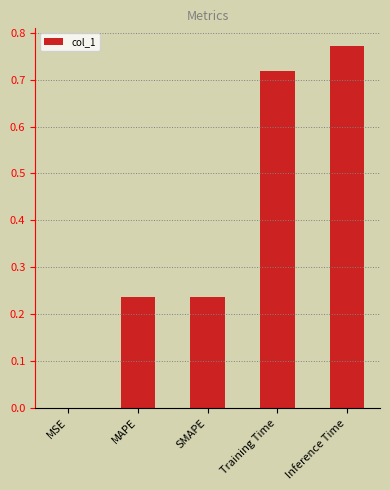

What is the change in value from SMAPE to Training Time?

+0.5